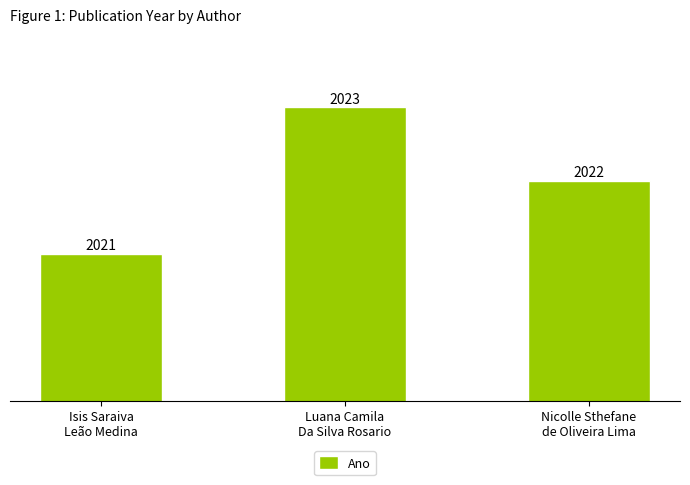

What is the maximum value shown in the chart?

2023